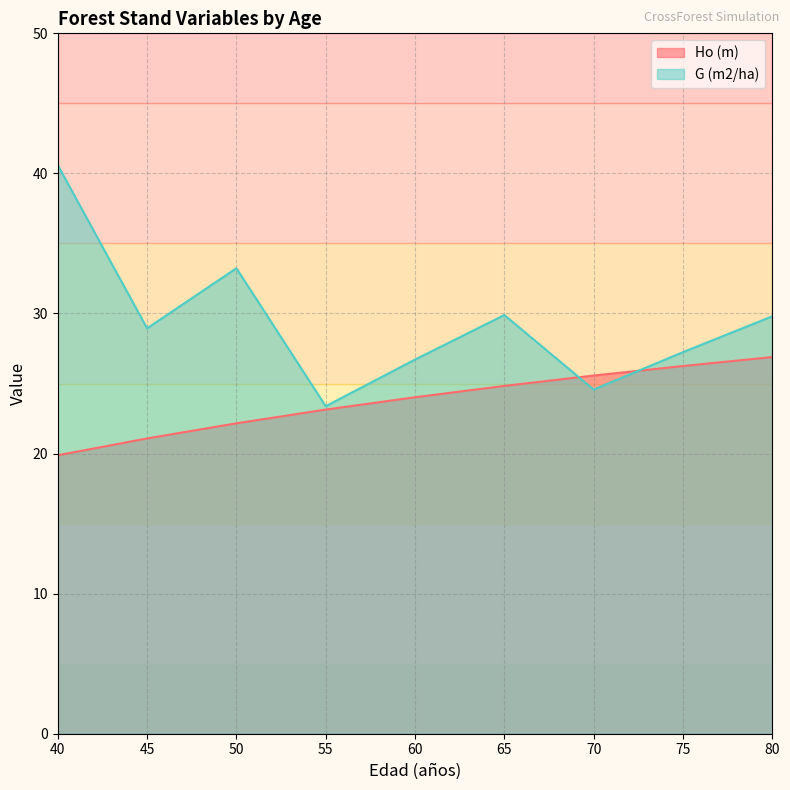

What is the minimum value shown in the chart?

19.9